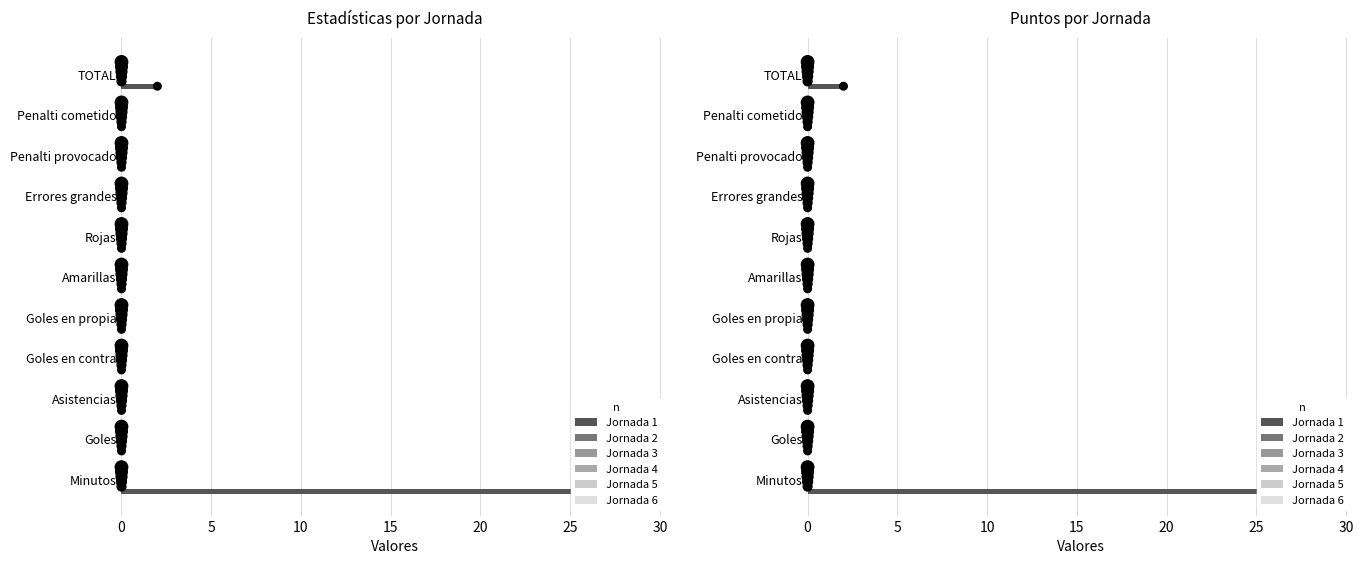

Is the value of Jornada 6 at 25 greater than the value of Jornada 3 at 20?

No